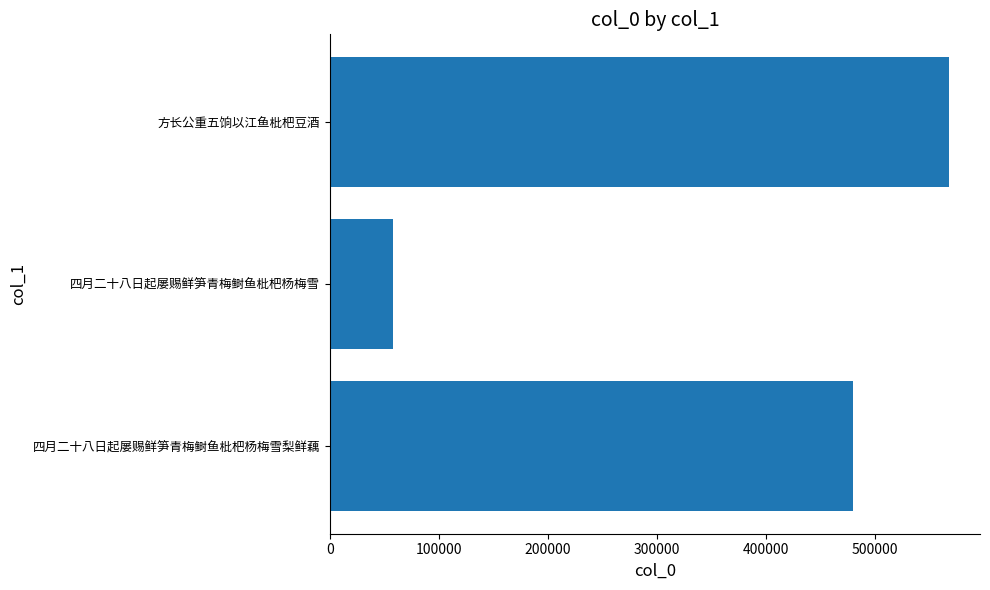

The value at 方长公重五饷以江鱼枇杷豆酒 is 288568. True or false?

False